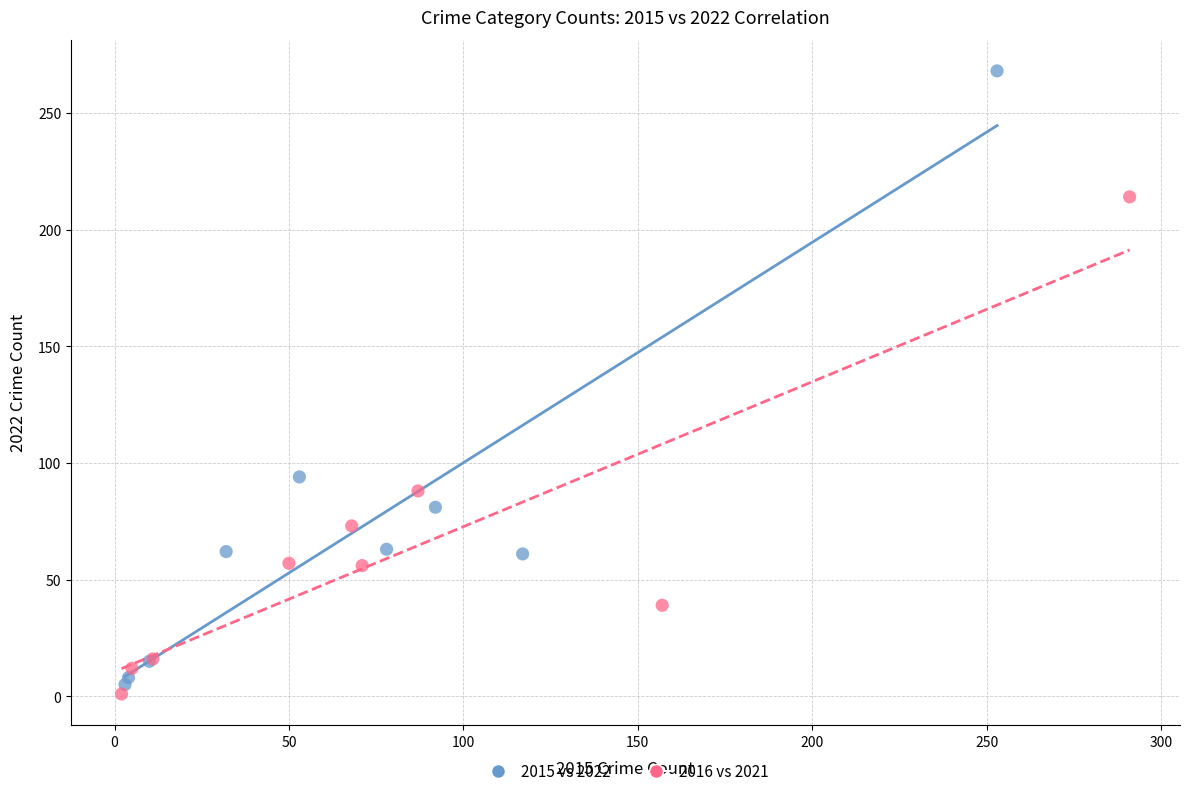

Which series has the widest spread of Y values?

2015 vs 2022